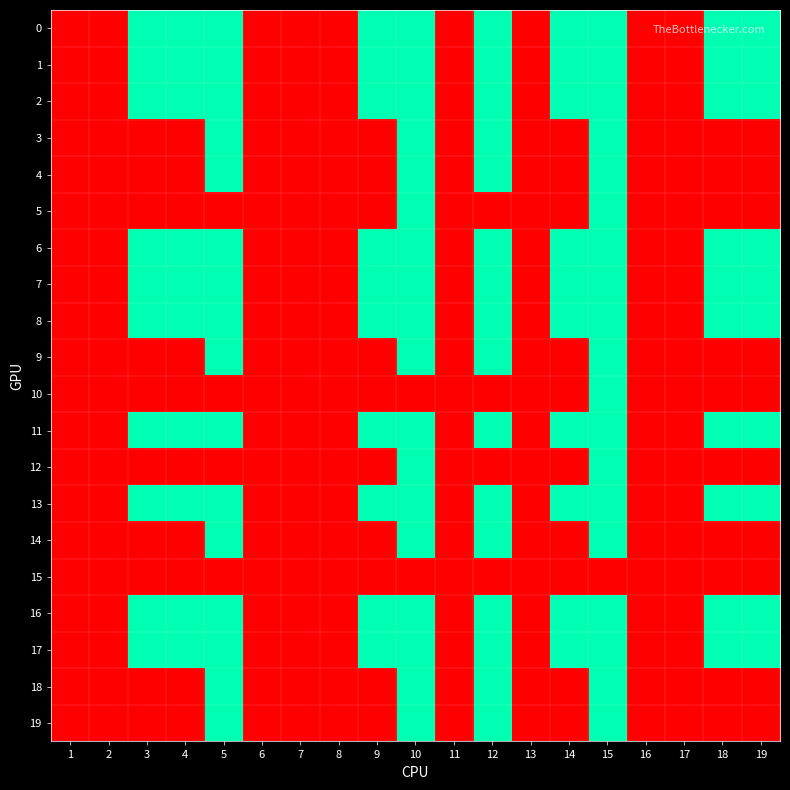

Between 4 and 19, which is larger?

4